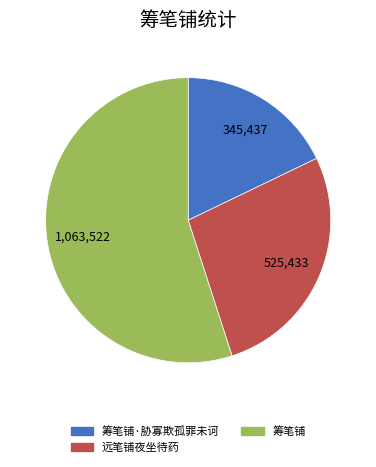

What is the ratio of the value at 远笔铺夜坐待药 to the value at 筹笔铺·胁寡欺孤罪未诃?

1.5